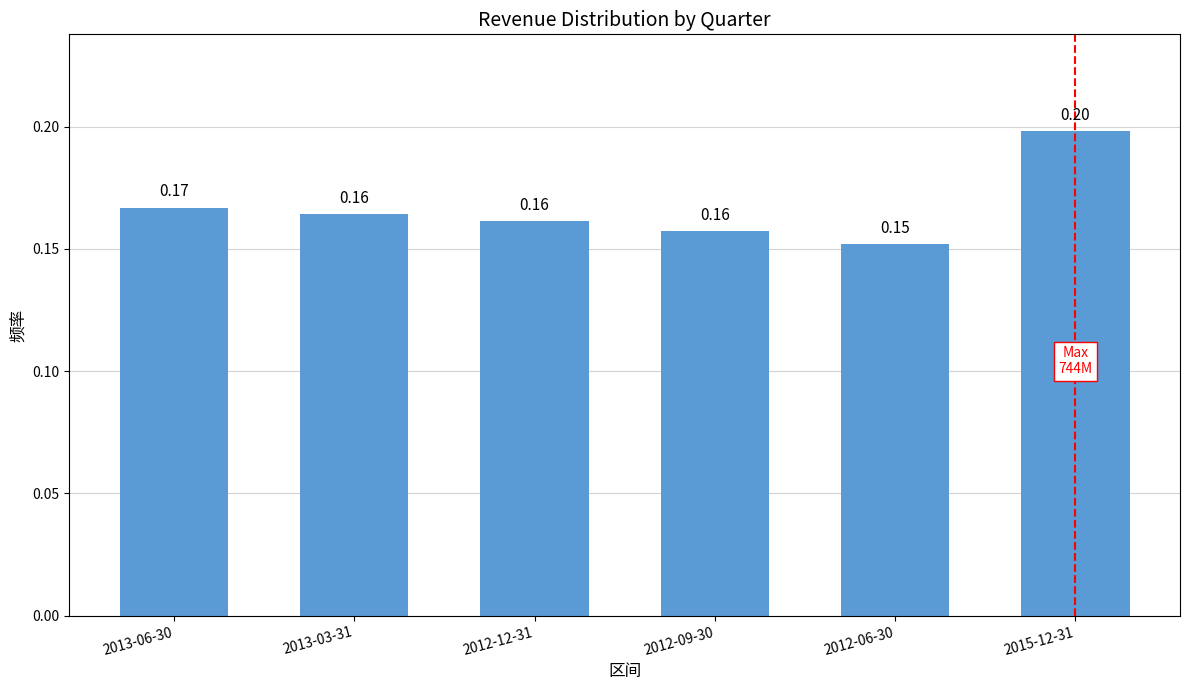

What position from the left is 2015-12-31?

6